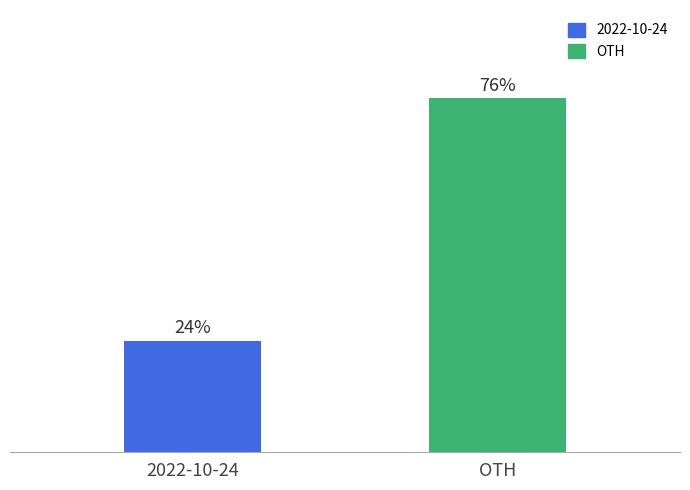

What is the label of the 1st bar from the left?

2022-10-24